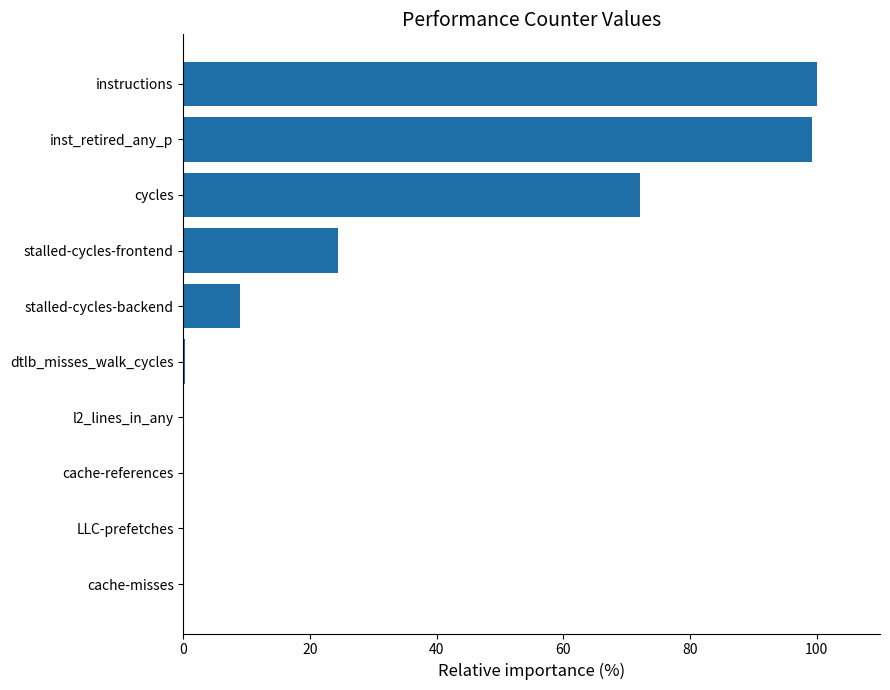

What is the greatest value displayed?

100.0